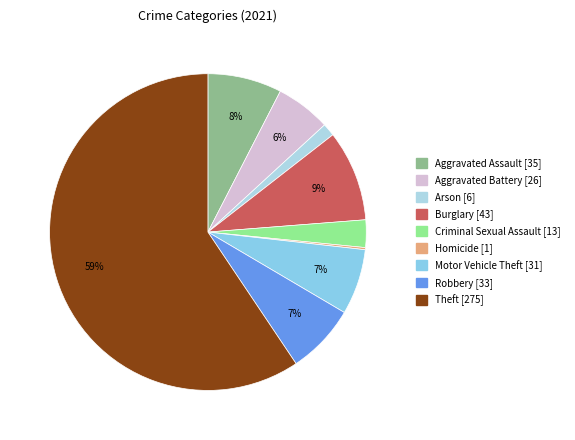

To the nearest percent, what is the difference between the Arson and Aggravated Assault slice percentages?

6%